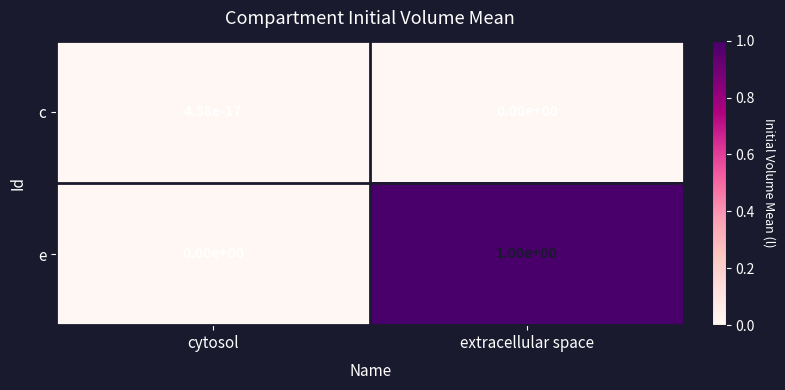

How many data points does each series have?

2